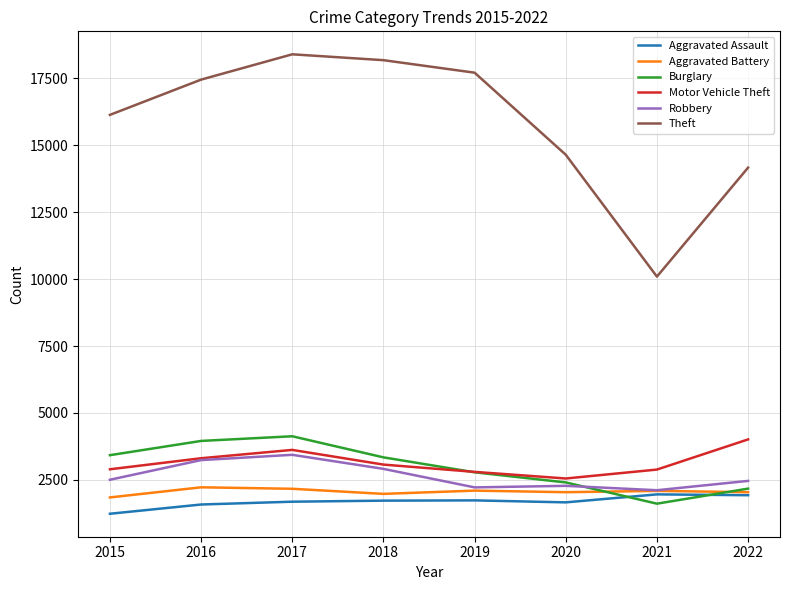

Which label corresponds to the largest value in the chart?

2017